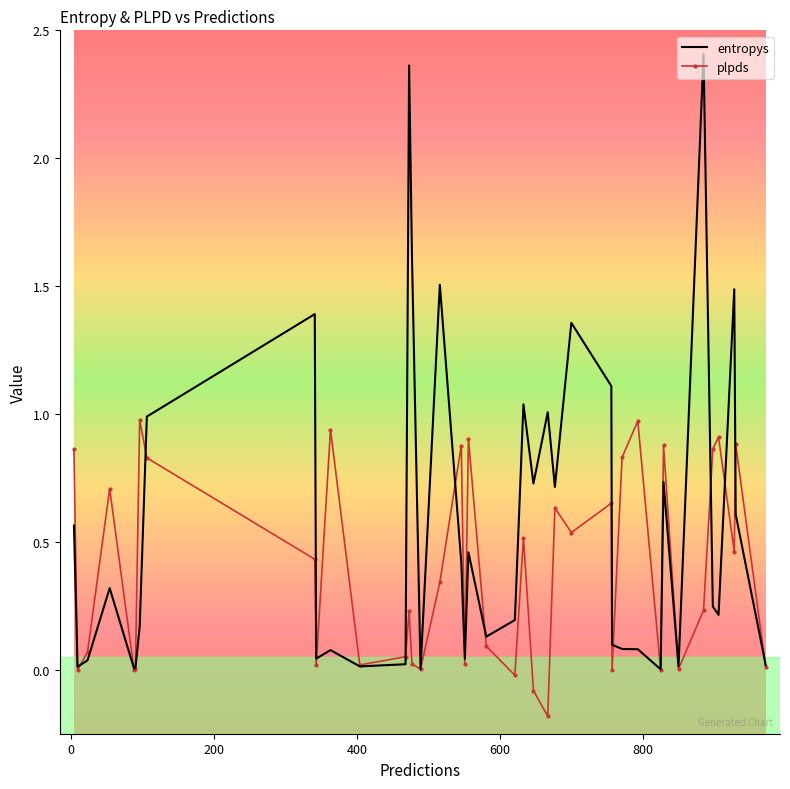

Which series has the largest total across all categories?

entropys